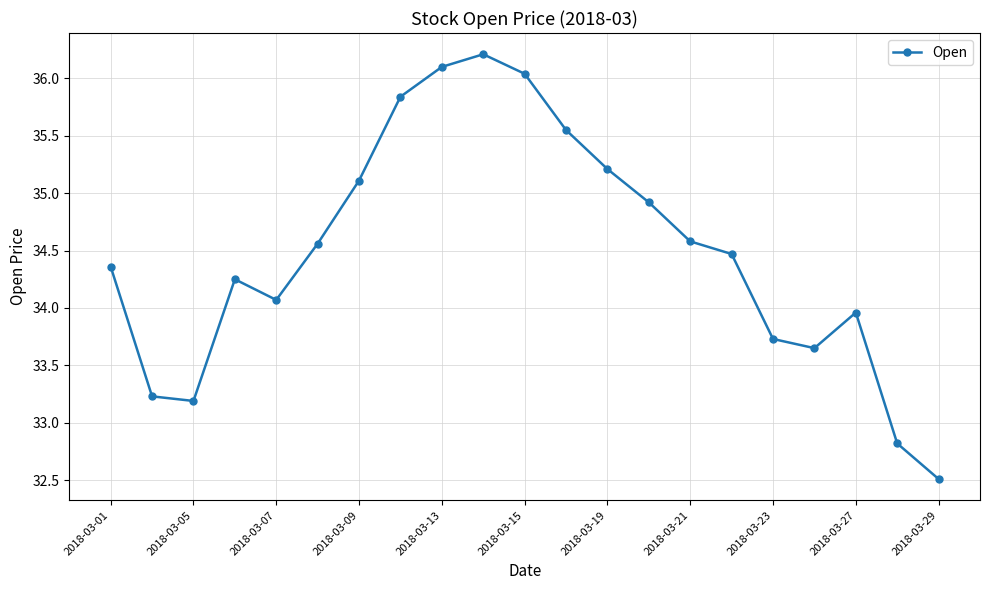

What is the smallest value displayed?

32.5